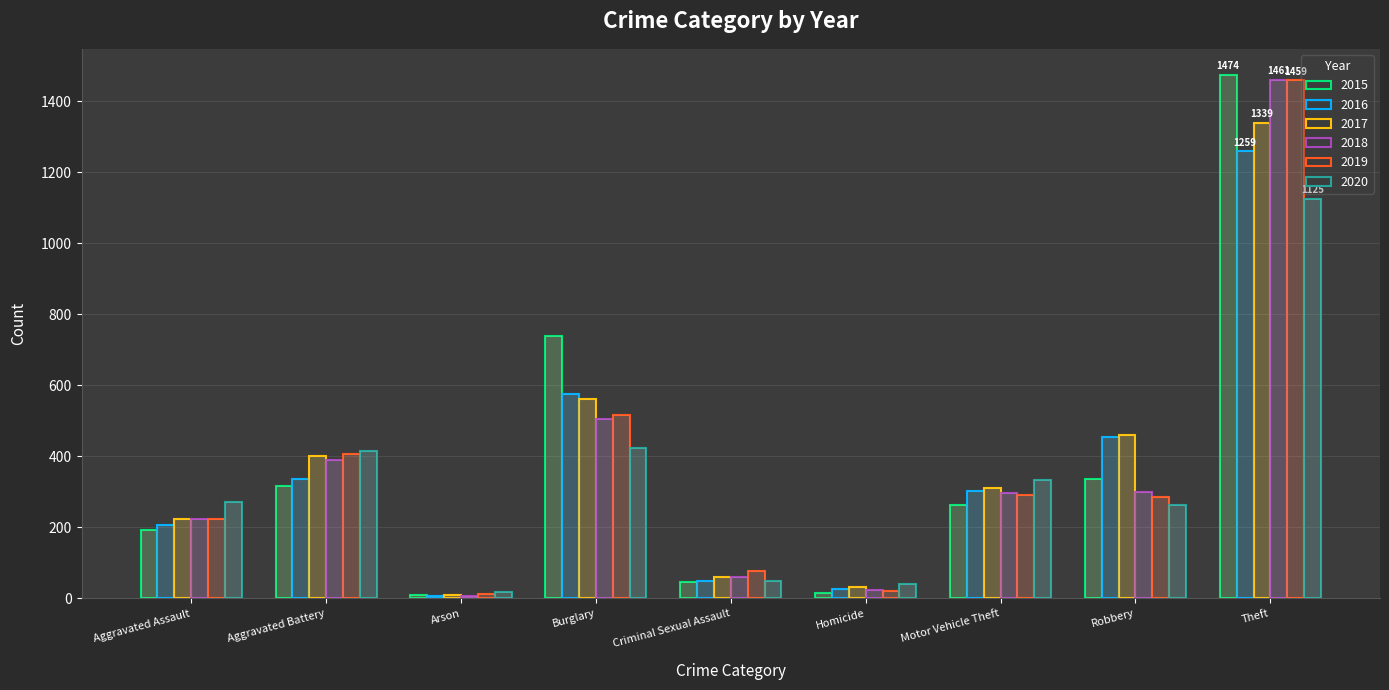

What is the sum of all 2019 values?

3294